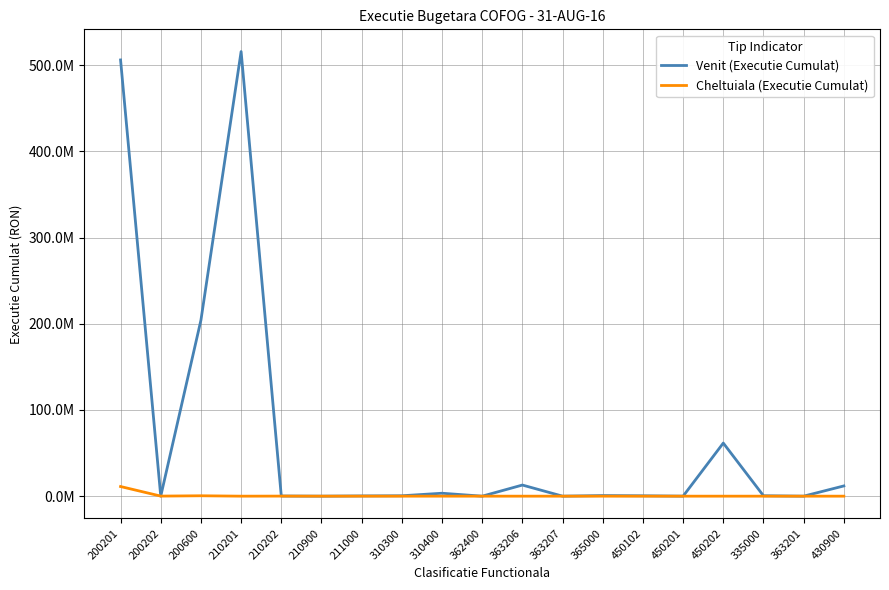

Does the chart have visible grid lines?

Yes